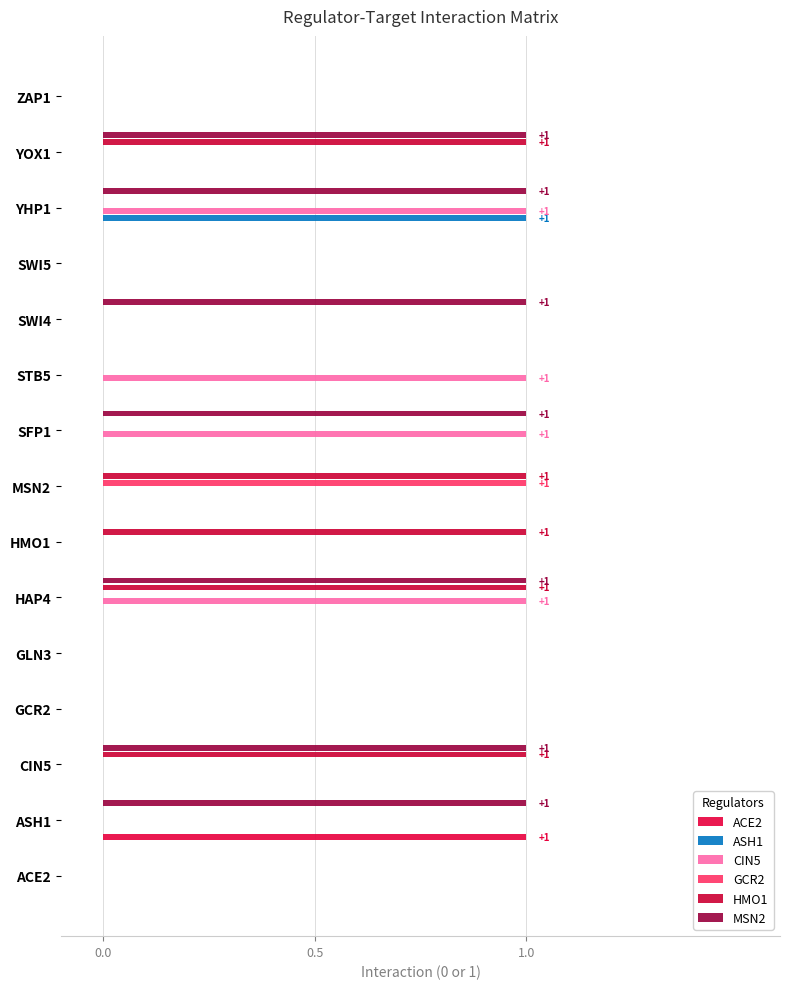

Count the number of categories in the chart.

15